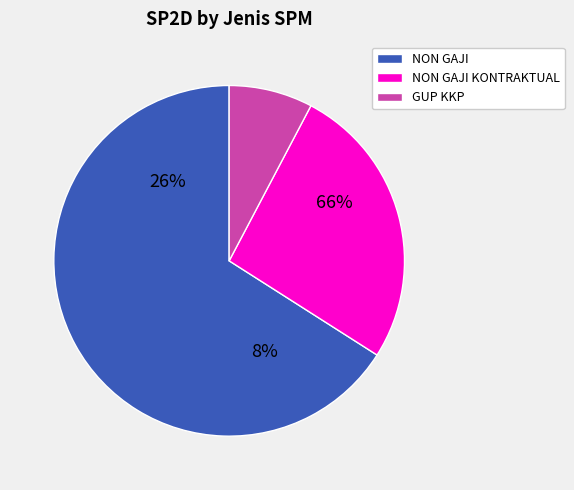

What portion of the pie excludes 11?

98.0%